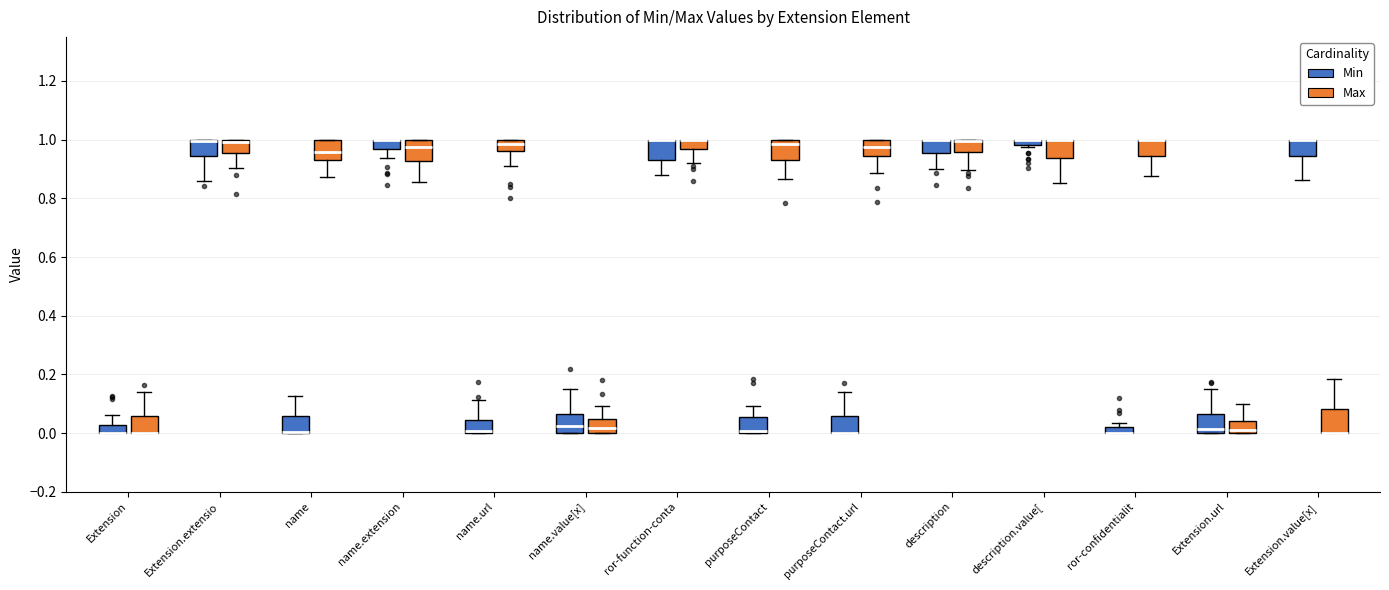

Where is the upper edge of the box for Extension (Min) on the y-axis? The values are not printed on the chart, so give them approximately, as read against the axis.

0.02